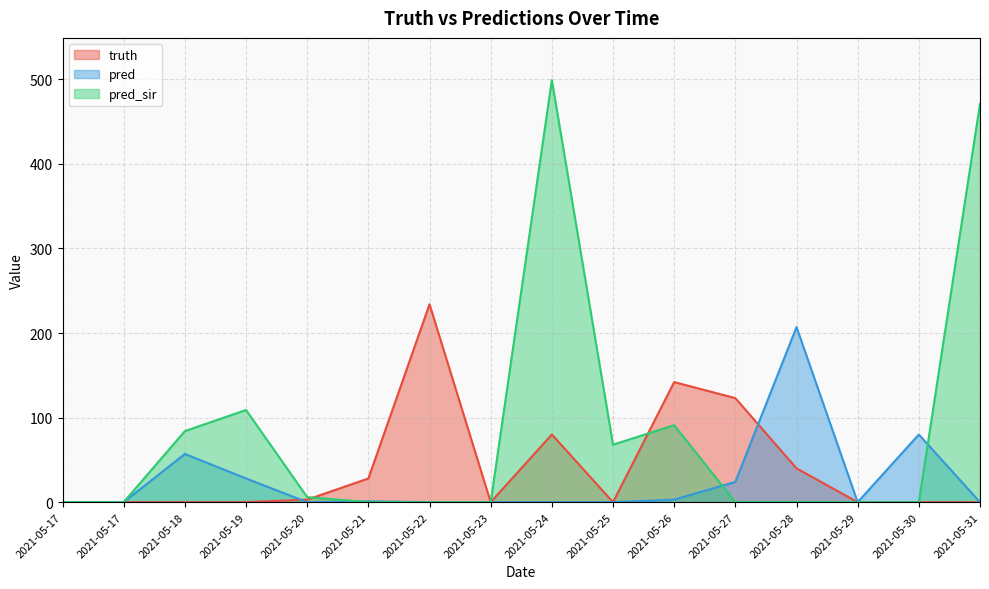

True or false: truth has a value of 0 at 2021-05-19.

True